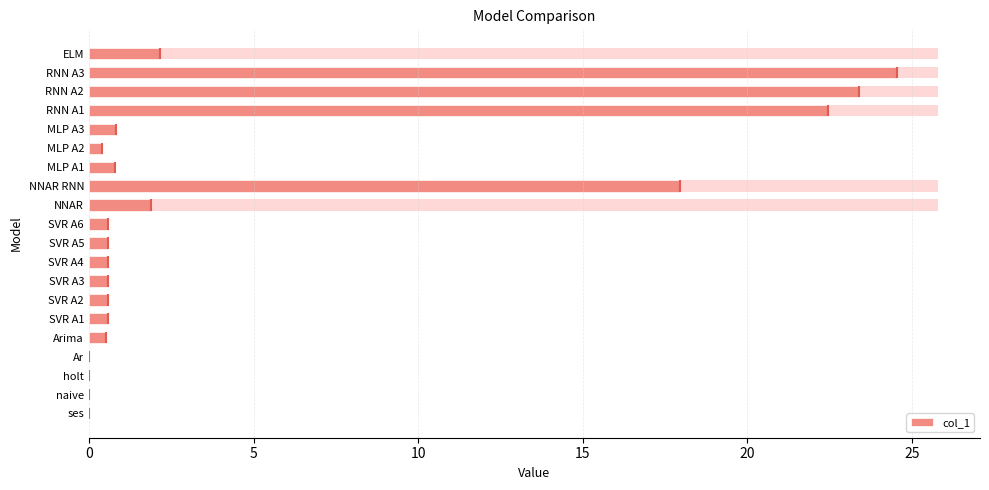

What is the difference between the values at ELM and NNAR RNN?

15.8